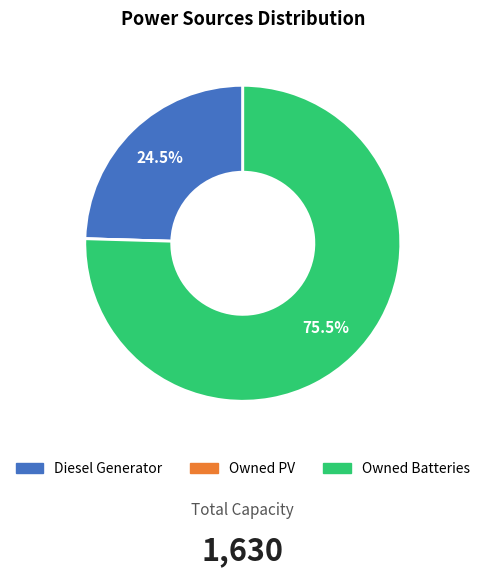

Which slice is the largest?

Owned Batteries